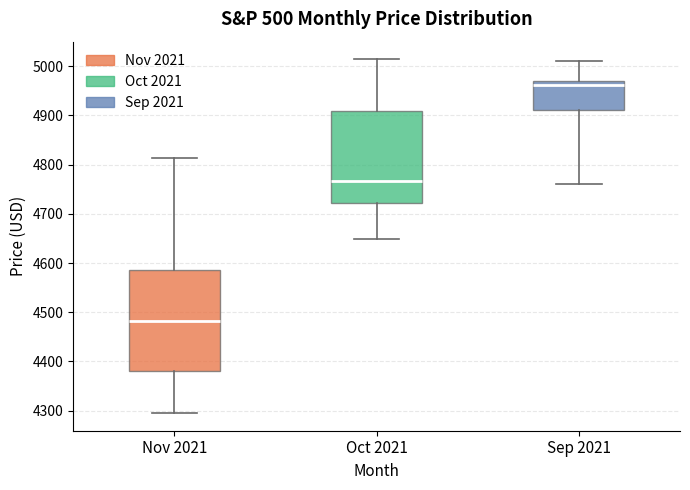

Which box has the lowest median line?

Nov 2021